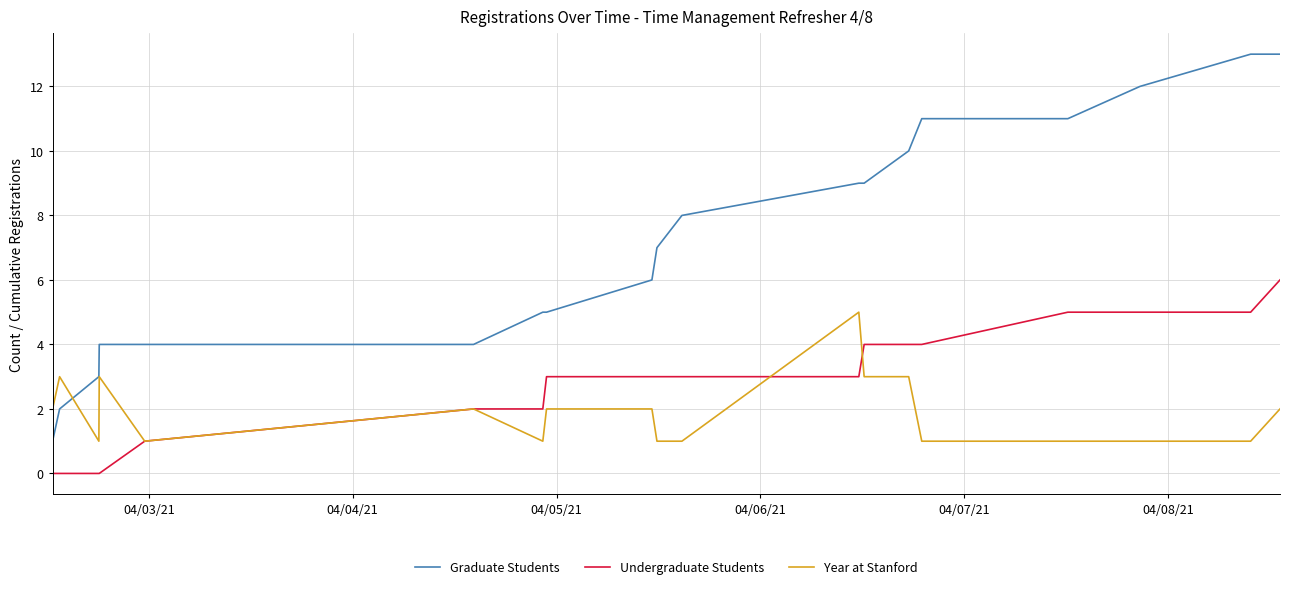

Rank the series by their maximum value, from highest to lowest.

Graduate Students, Undergraduate Students, Year at Stanford